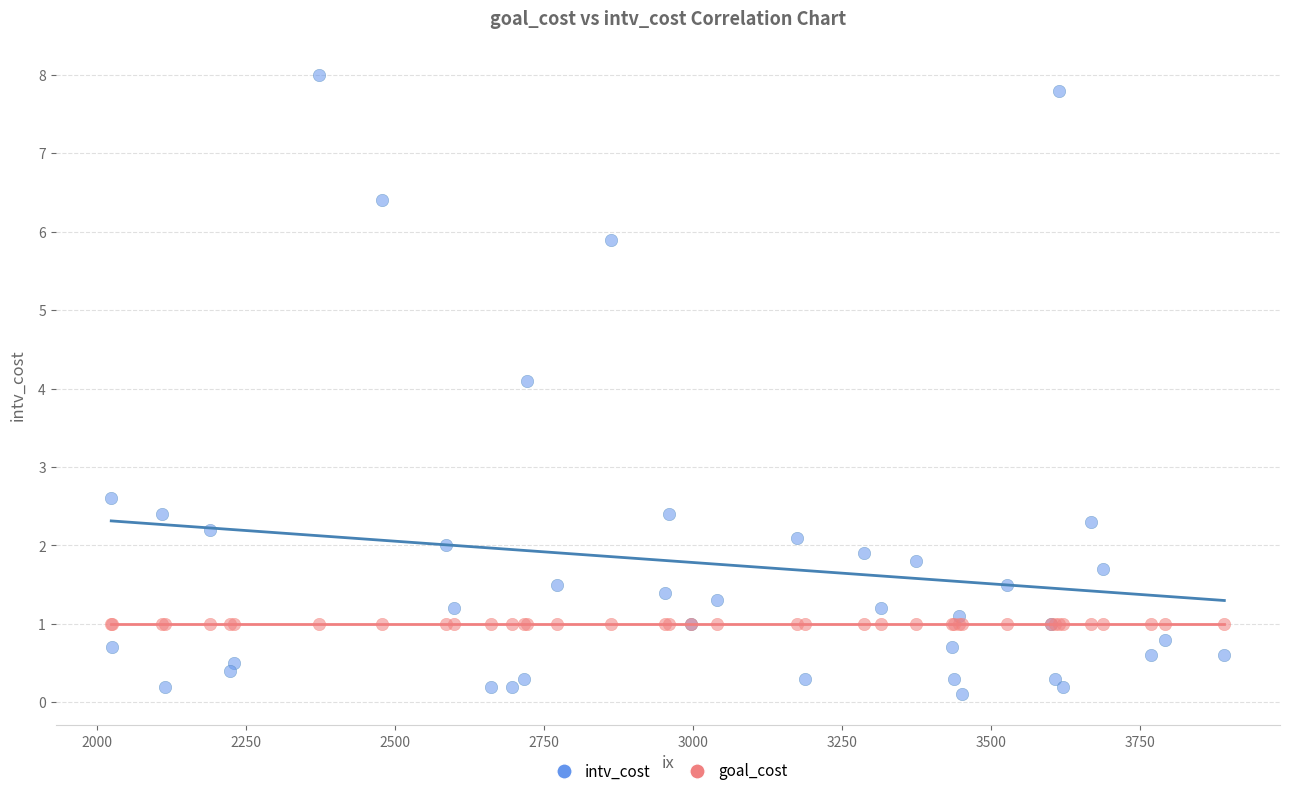

Which series reaches the minimum Y coordinate?

intv_cost